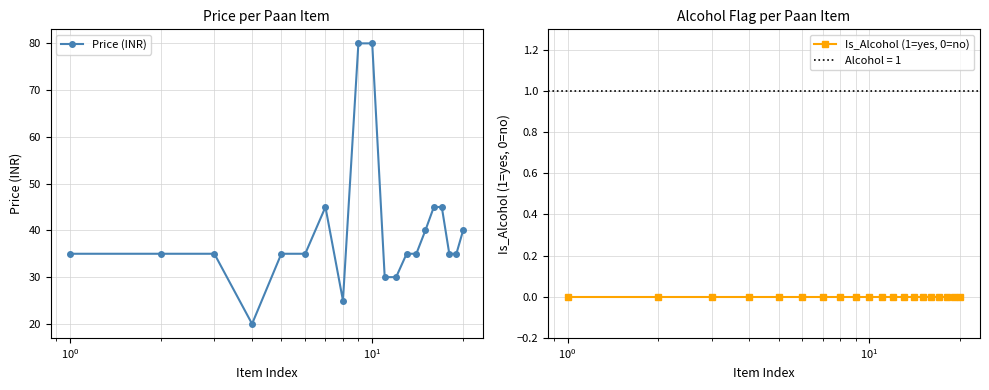

True or false: Is_Alcohol (1=yes, 0=no) has more than 2 points higher than both neighbors.

False